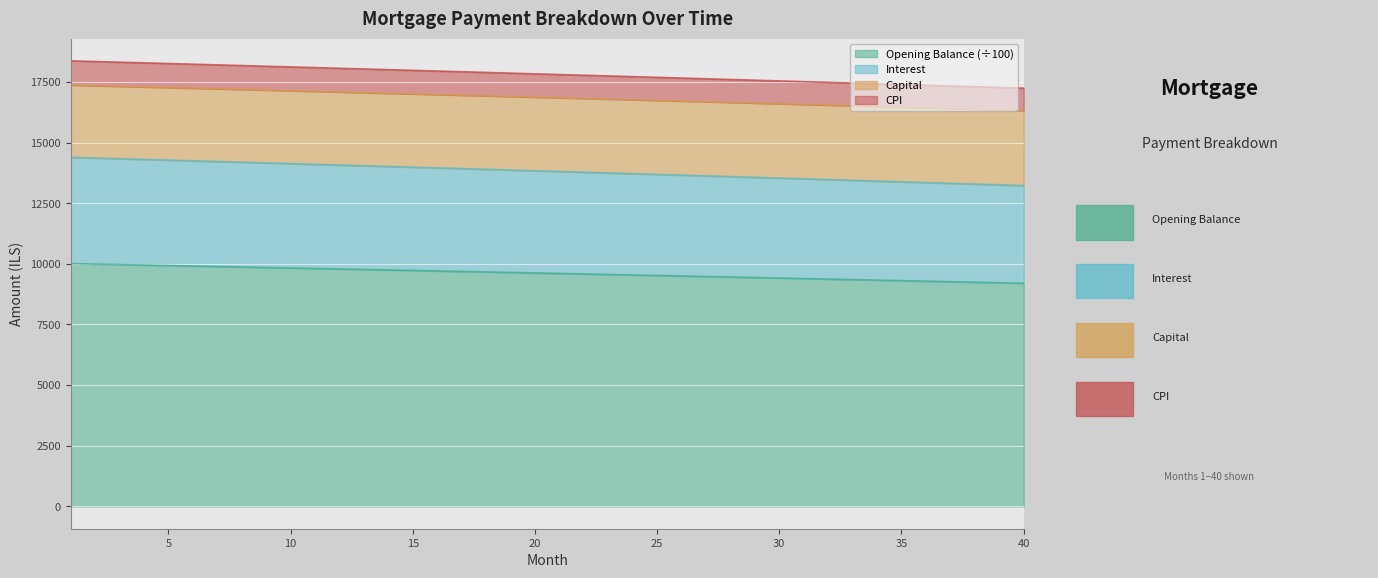

The interest series shows 20813.7 at 4. True or false?

False